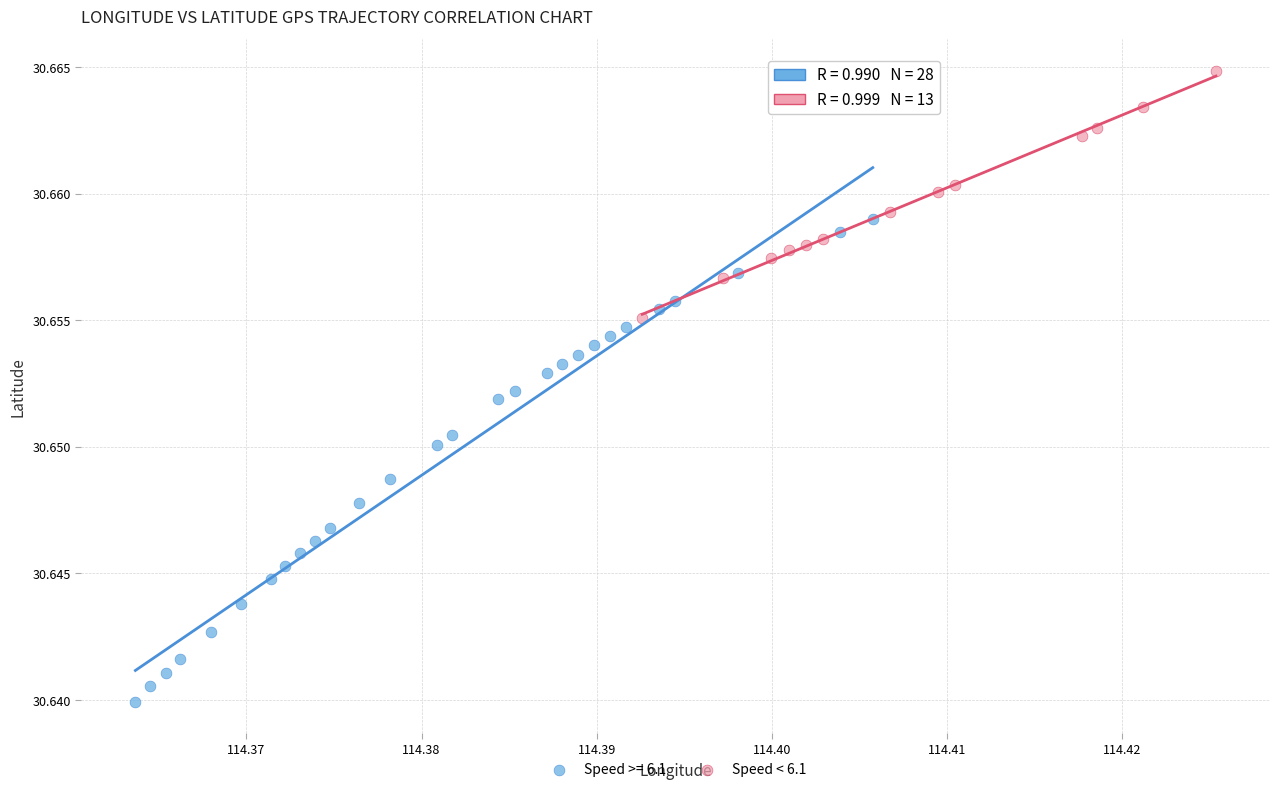

Which series reaches the minimum Y coordinate?

Speed >= 6.1